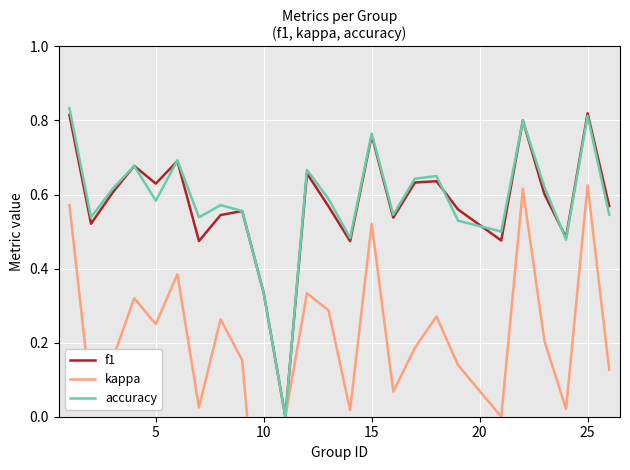

Is it true that f1 equals 1.0 at 16?

False